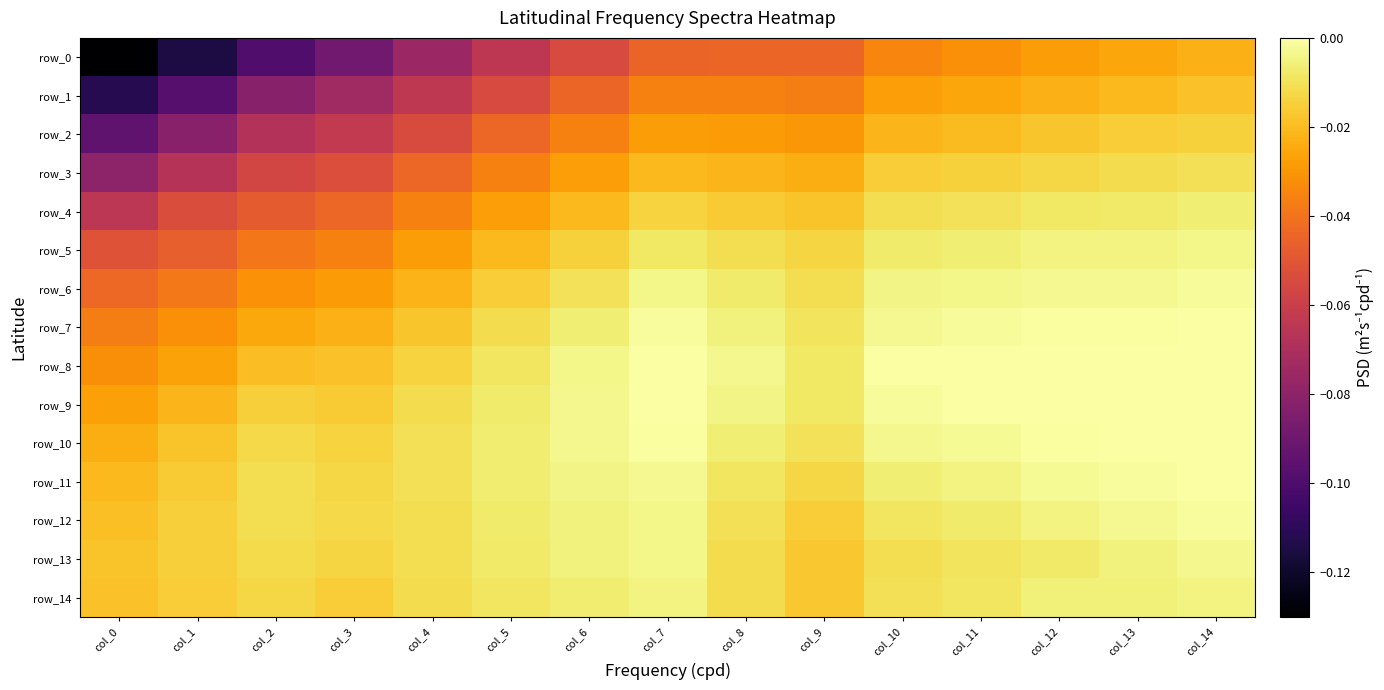

How many values in row_9 are below zero?

13